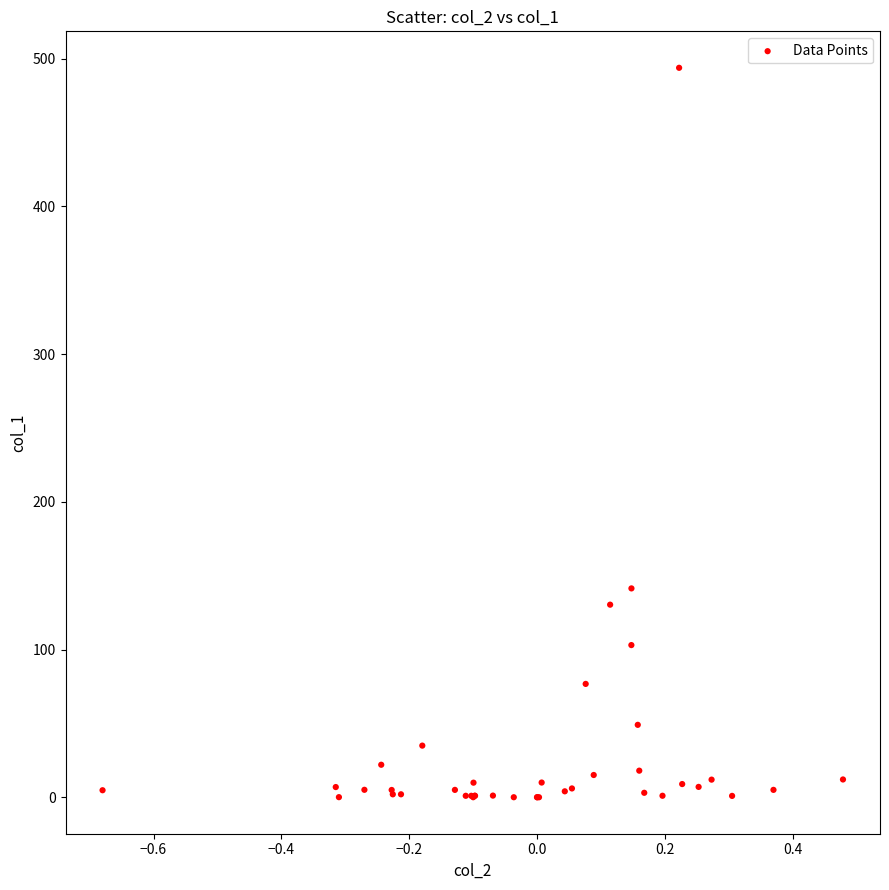

What Y value in the scatter plot is closest to 246?

141.4